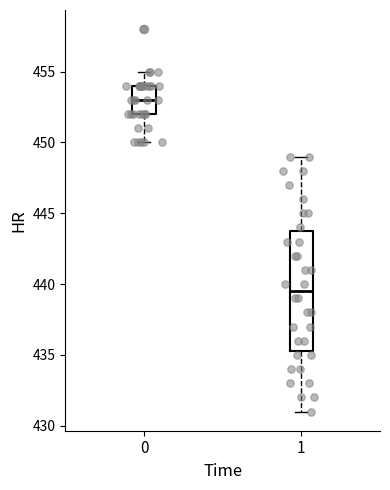

Which box's median line is the highest?

0